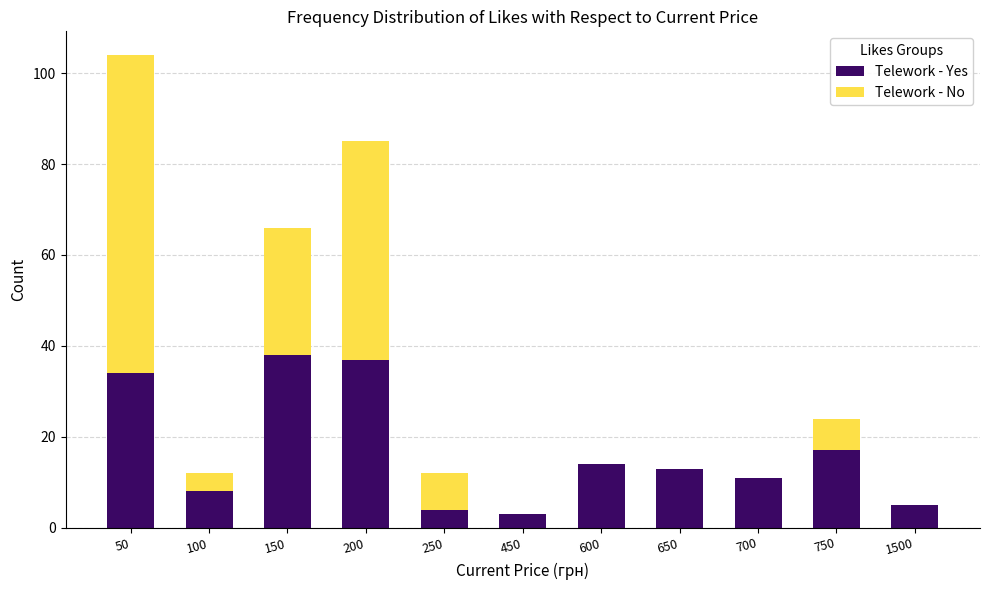

What is the total value across all series at 650?

13